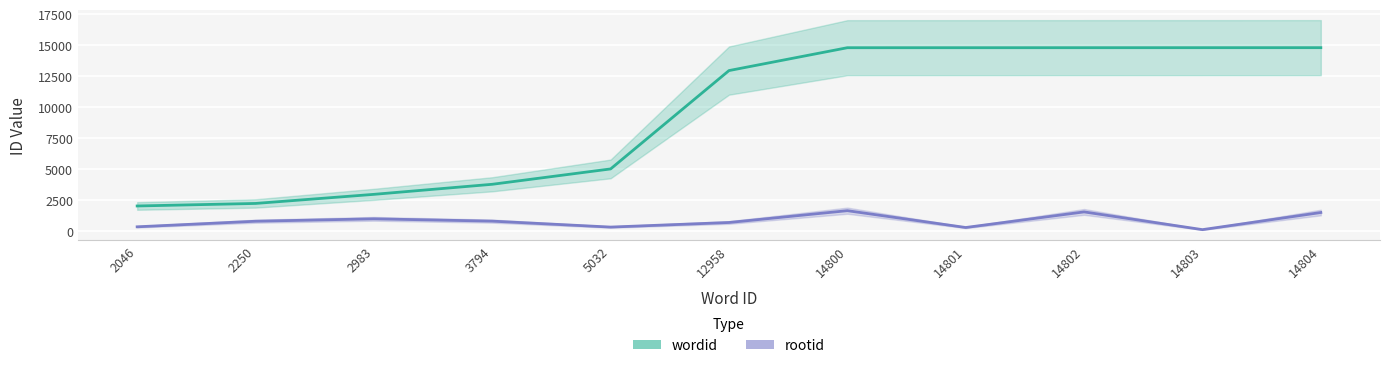

Reading left to right, transcribe all the data shown in this chart.

wordid: 2046=2046	2250=2250	2983=2983	3794=3794	5032=5032	12958=12958	14800=14800	14801=14801	14802=14802	14803=14803	14804=14804
rootid: 2046=367	2250=816	2983=1011	3794=824	5032=345	12958=715	14800=1667	14801=311	14802=1568	14803=139	14804=1519